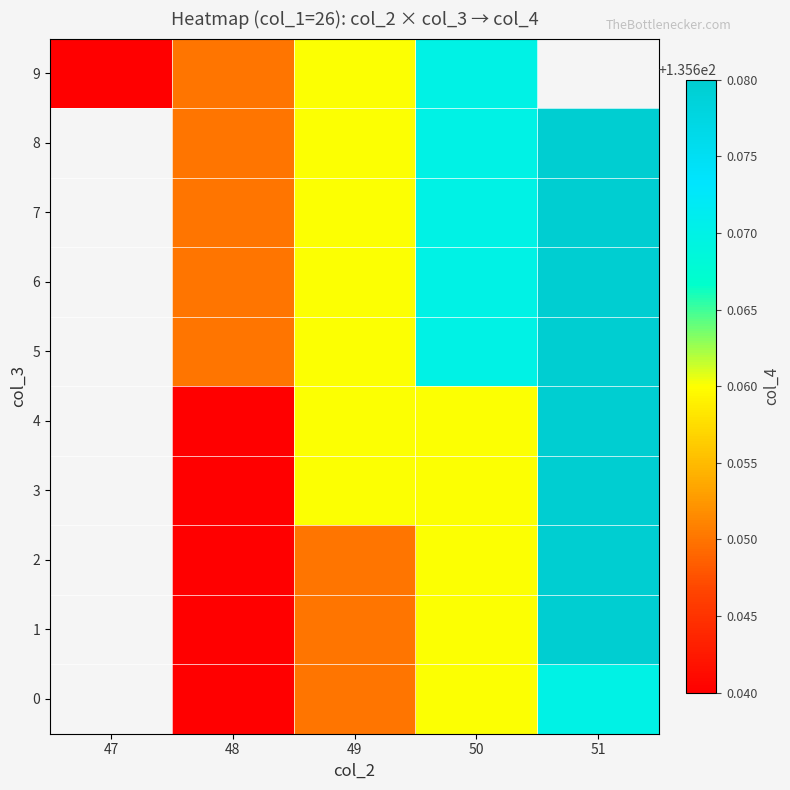

What is the smallest value displayed?

135.6